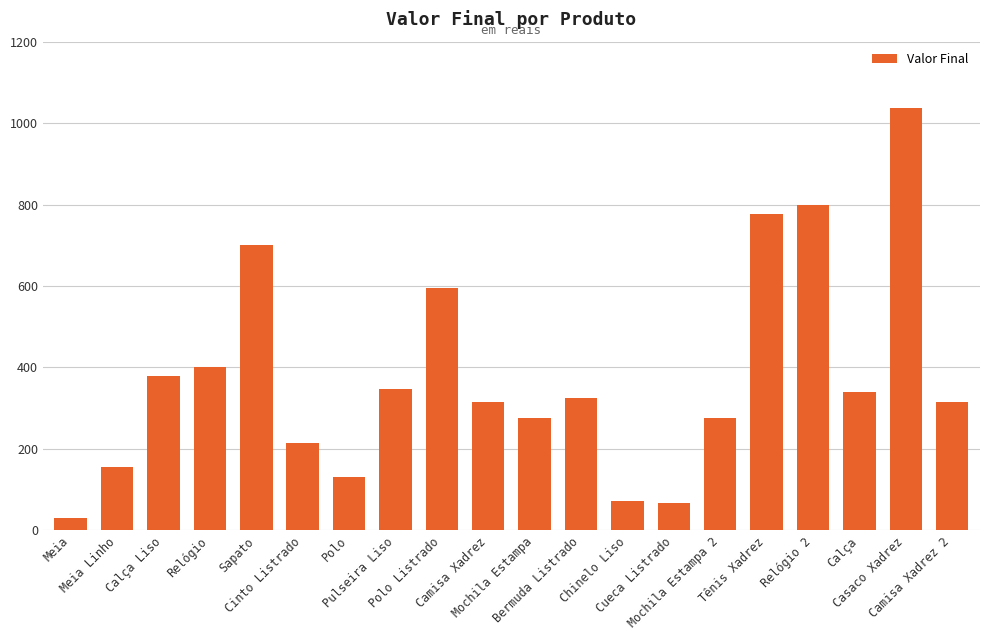

What is the minimum value shown in the chart?

30